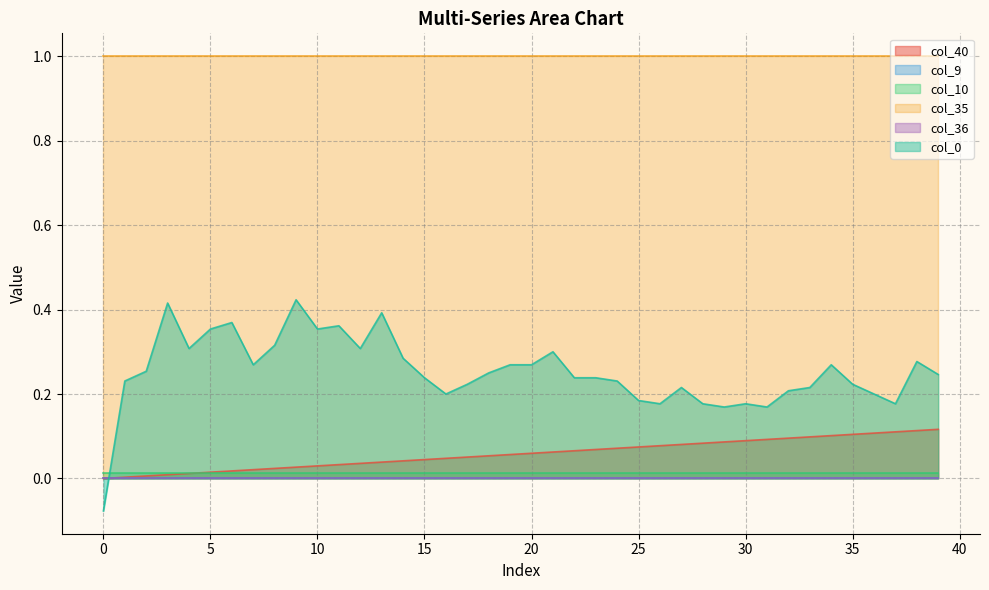

The col_36 series shows 0.0 at 7. True or false?

True